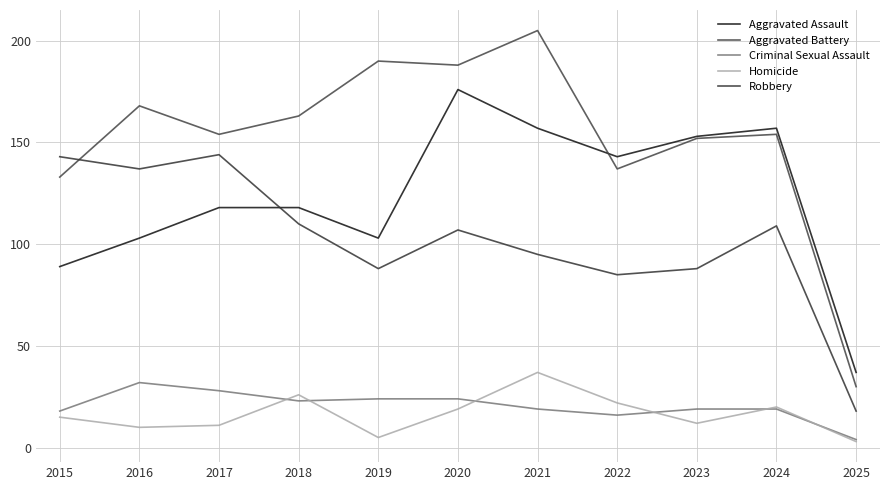

Reading left to right, extract all data points from this chart.

Aggravated Assault: 2015=89	2016=103	2017=118	2018=118	2019=103	2020=176	2021=157	2022=143	2023=153	2024=157	2025=37
Aggravated Battery: 2015=133	2016=168	2017=154	2018=163	2019=190	2020=188	2021=205	2022=137	2023=152	2024=154	2025=30
Criminal Sexual Assault: 2015=18	2016=32	2017=28	2018=23	2019=24	2020=24	2021=19	2022=16	2023=19	2024=19	2025=4
Homicide: 2015=15	2016=10	2017=11	2018=26	2019=5	2020=19	2021=37	2022=22	2023=12	2024=20	2025=3
Robbery: 2015=143	2016=137	2017=144	2018=110	2019=88	2020=107	2021=95	2022=85	2023=88	2024=109	2025=18